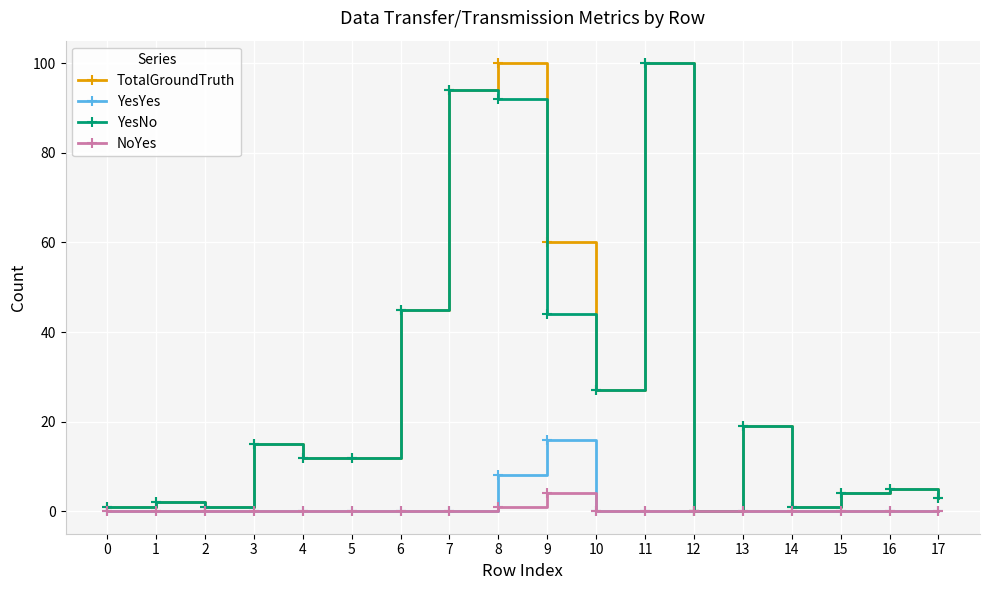

How many series are shown in this chart?

4